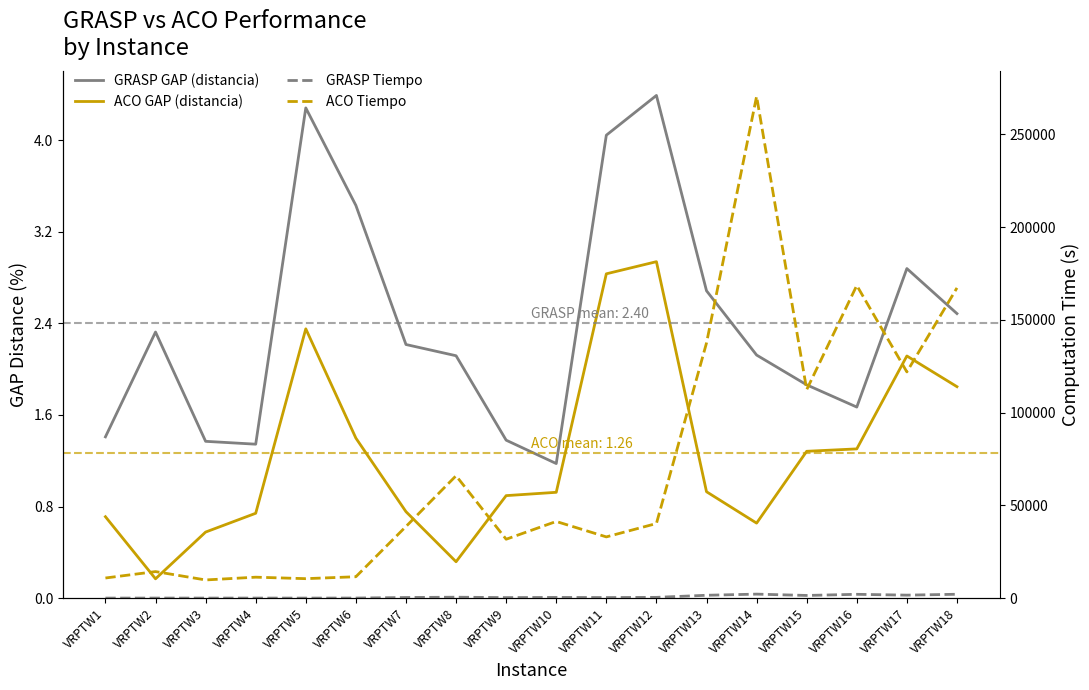

Is the value of ACO GAP (distancia) at VRPTW5 greater than the value of GRASP Tiempo at VRPTW15?

No